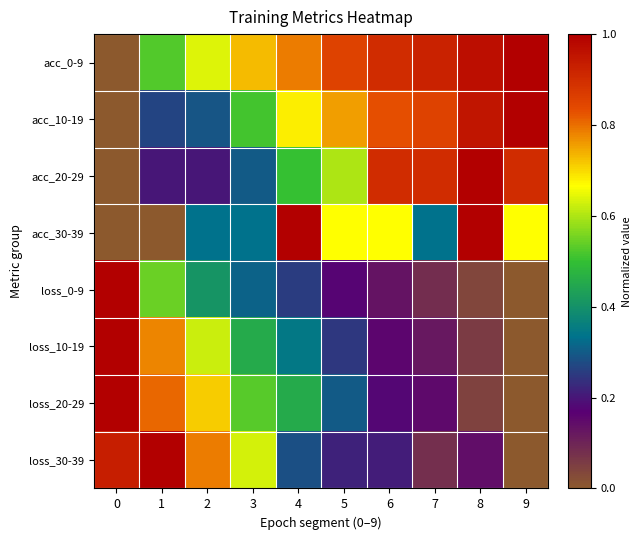

List the series in order of their peak value, lowest first.

acc_0-9, acc_10-19, acc_20-29, acc_30-39, loss_0-9, loss_10-19, loss_20-29, loss_30-39